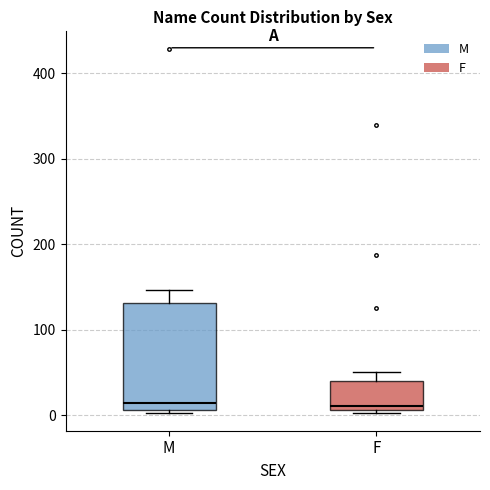

Where is the lower edge of the box for F on the y-axis? The values are not printed on the chart, so give them approximately, as read against the axis.

10